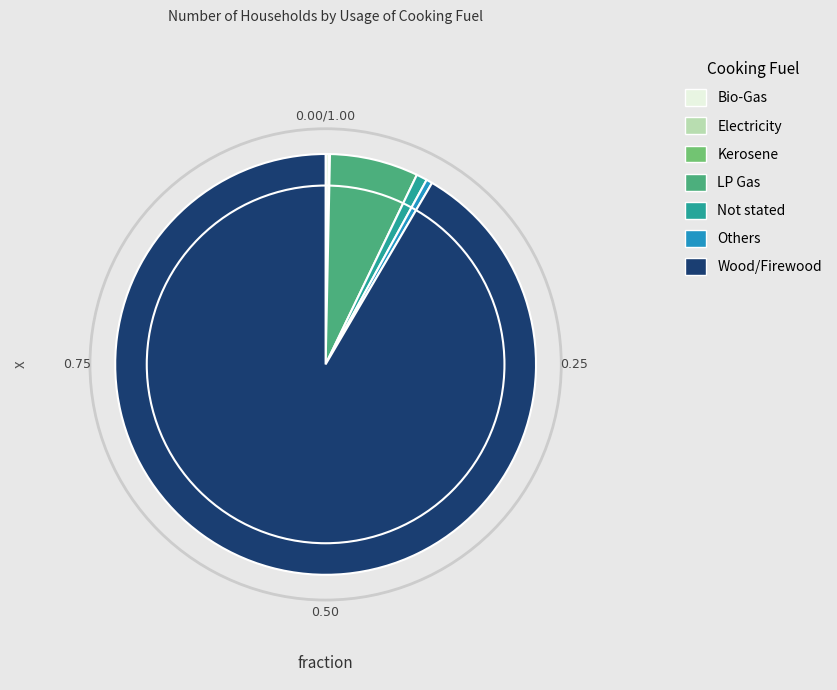

What is the largest slice in the pie chart?

Wood/Firewood